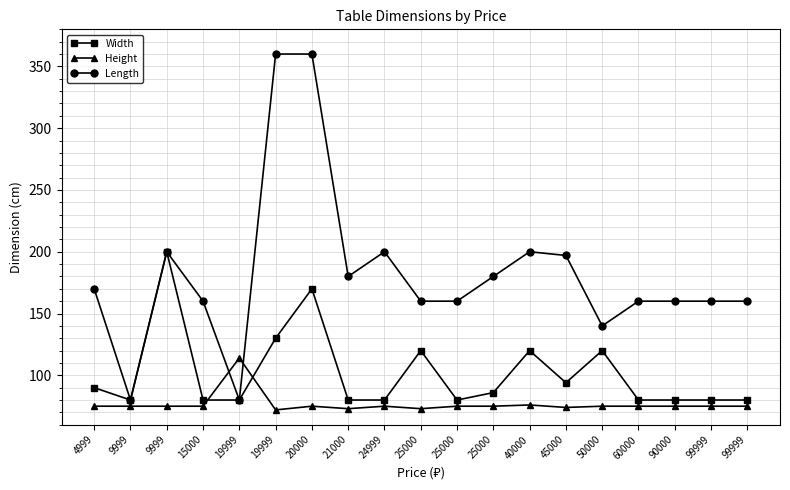

What are all the series names shown in the legend?

Width, Height, Length